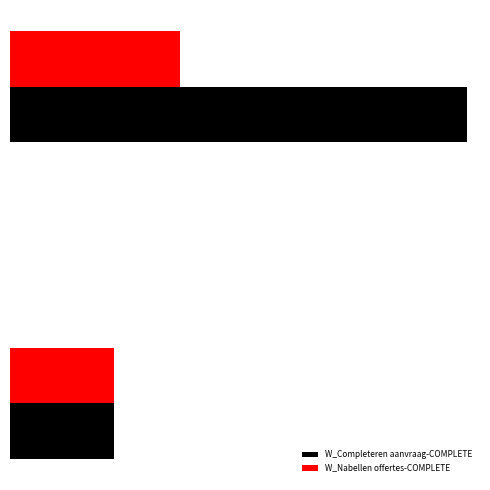

What are all the series names shown in the legend?

W_Completeren aanvraag-COMPLETE, W_Nabellen offertes-COMPLETE